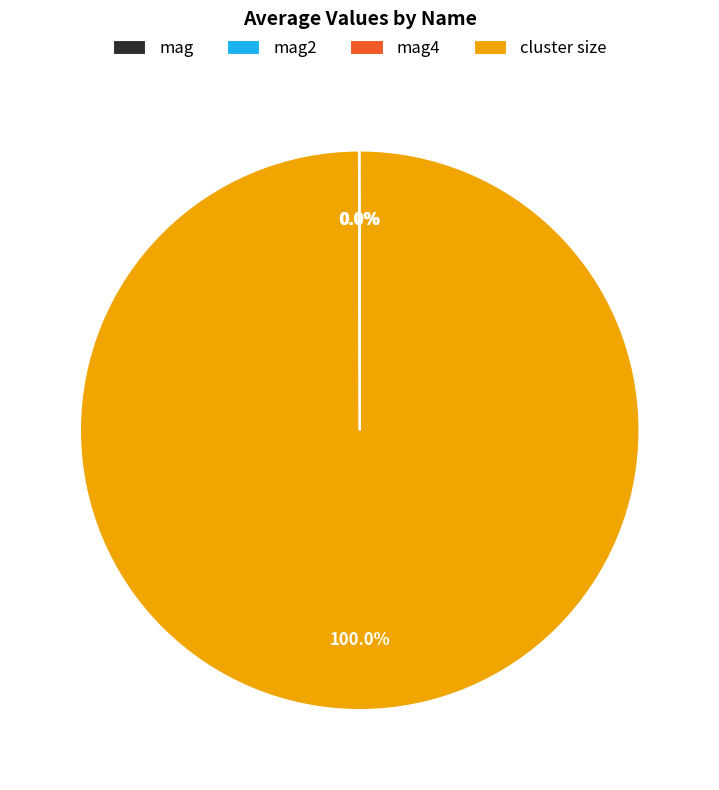

What is the majority slice?

cluster size